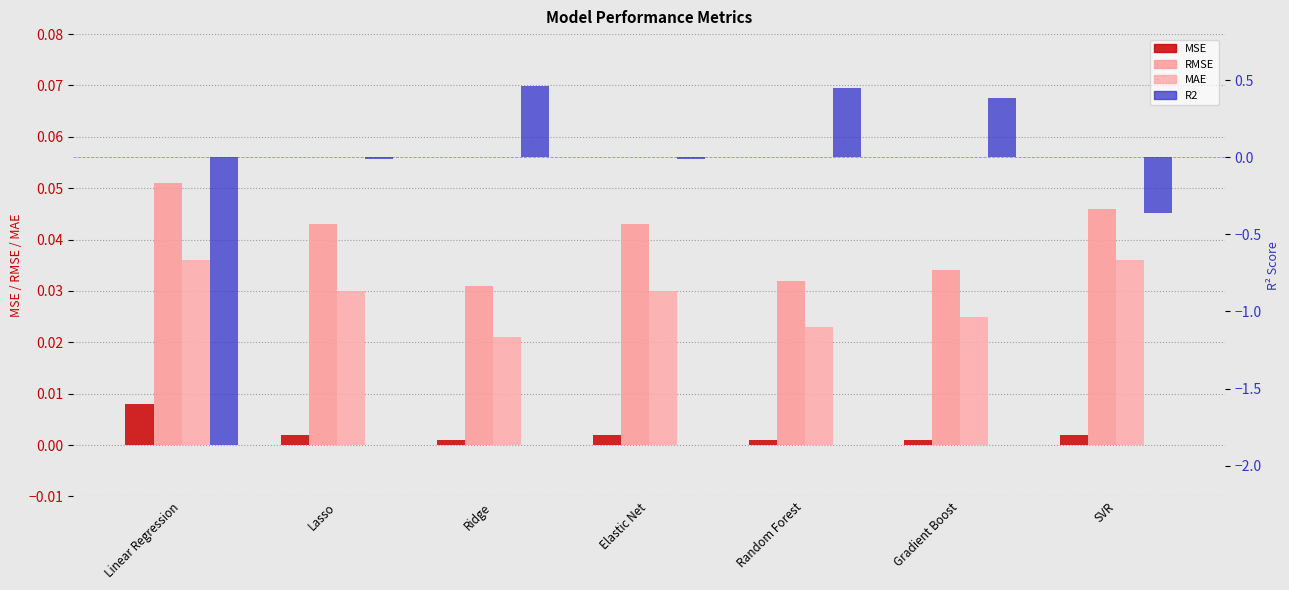

How many distinct data groups are displayed?

4